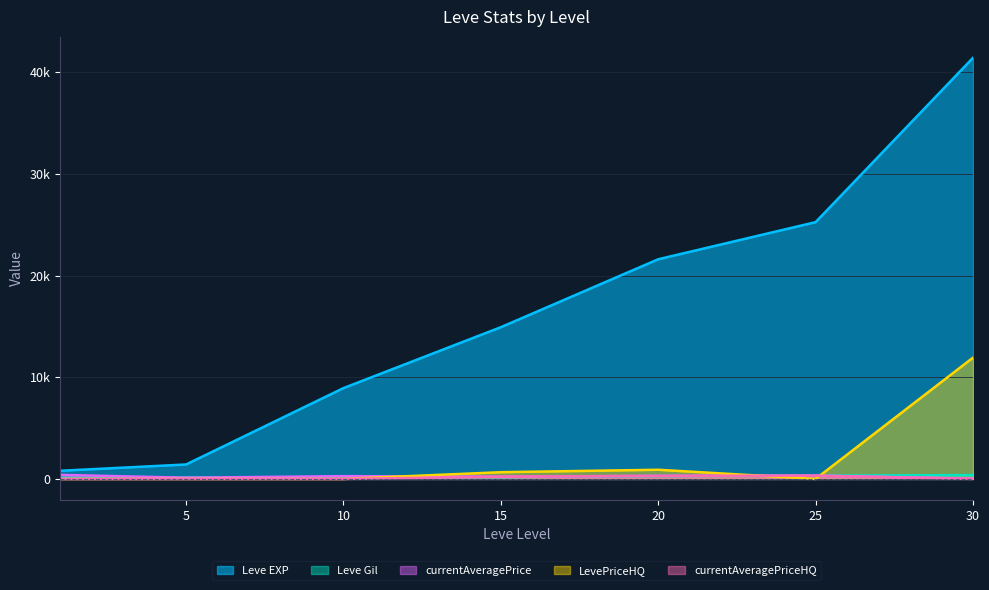

How many data points does each series have?

7